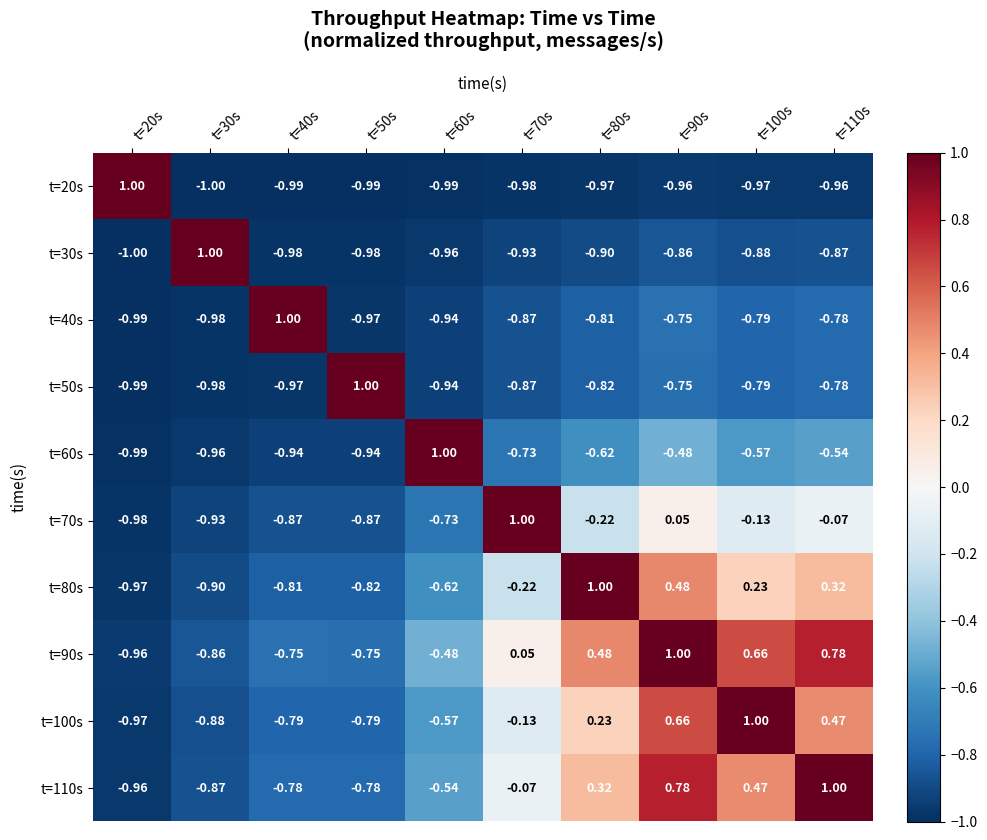

What is the greatest value displayed?

1.0